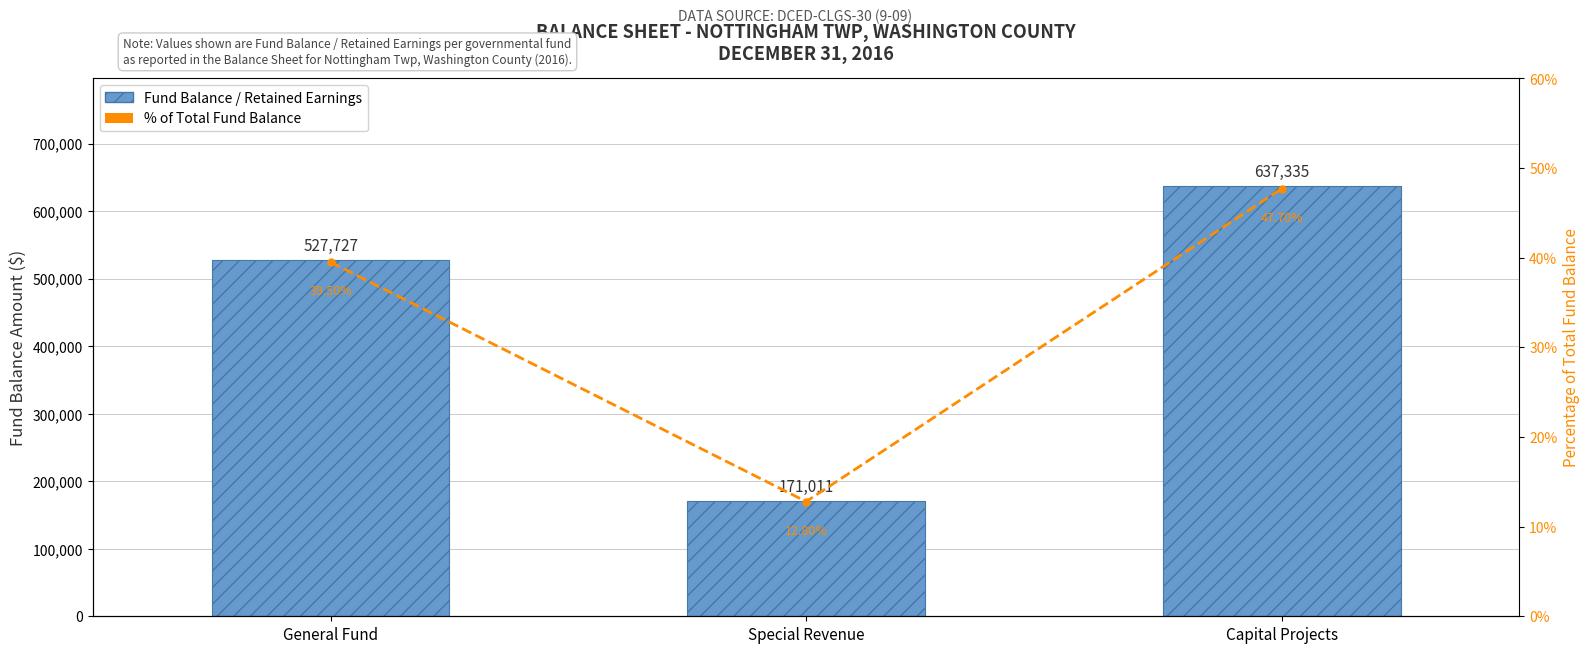

How many groups of bars are there?

3